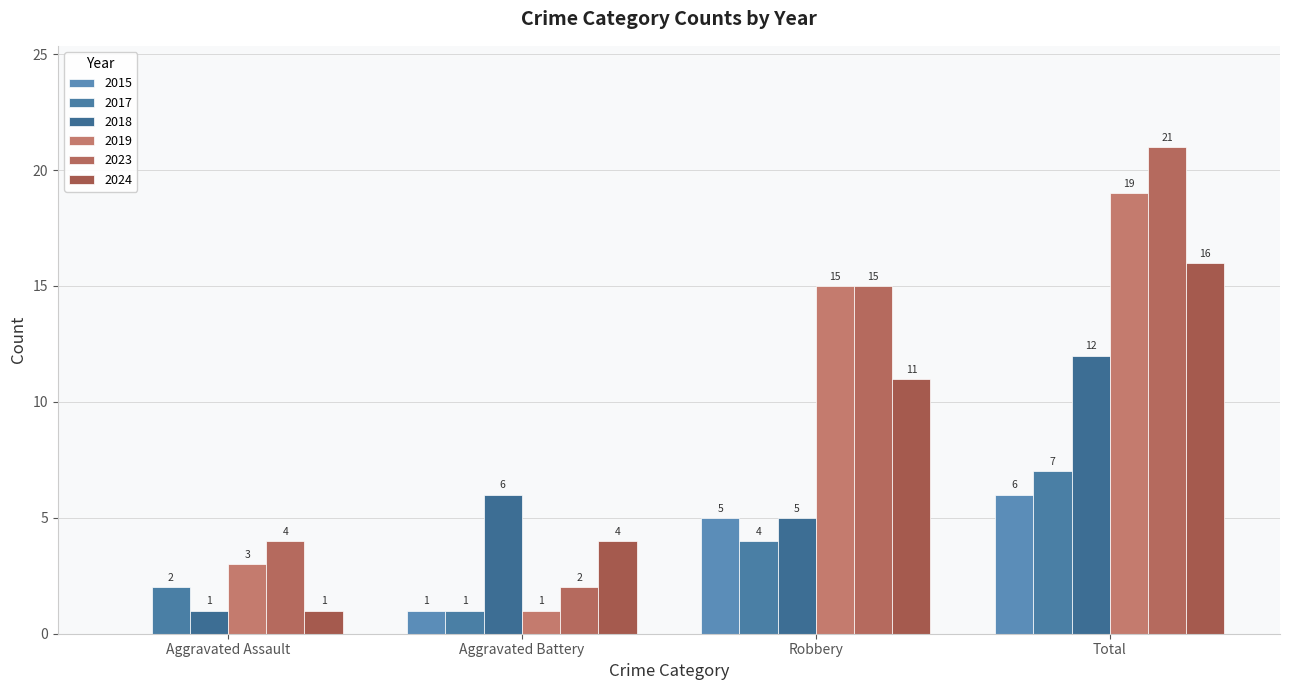

What is the label of the 3rd bar from the right?

Aggravated Battery